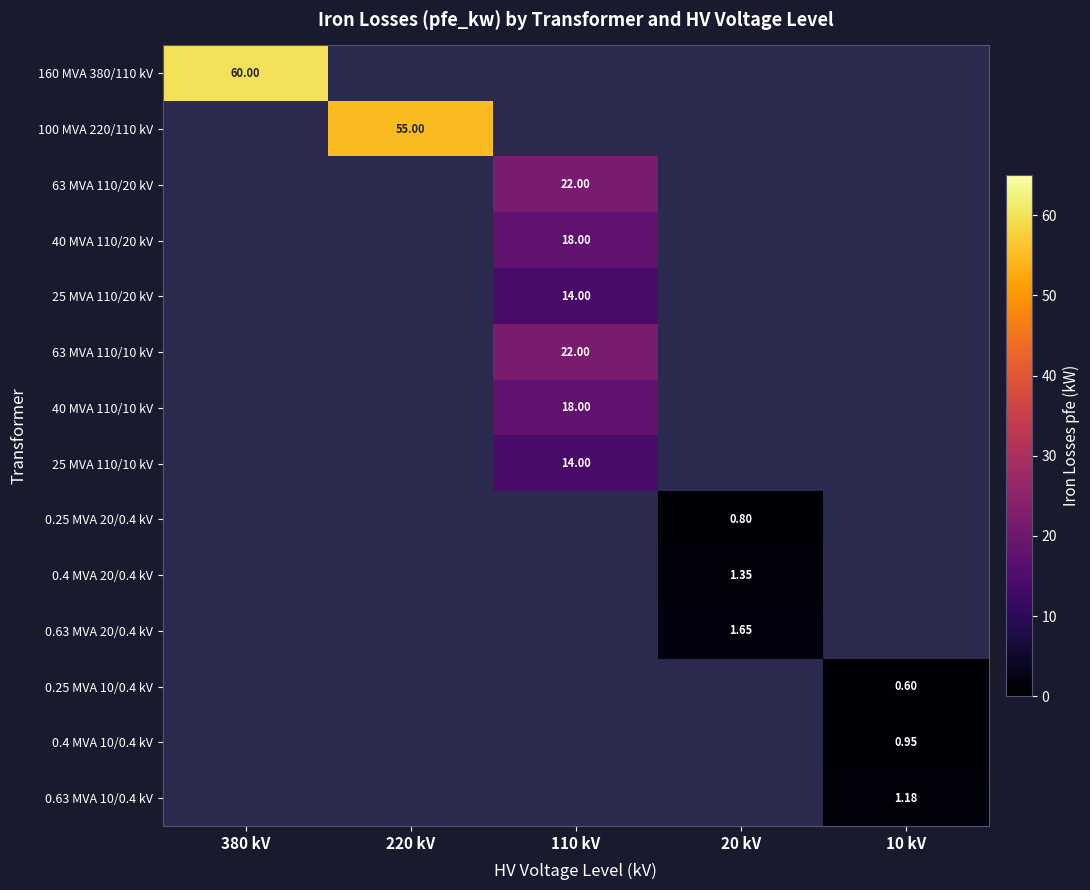

What is the spread (max minus min) of values at 220 kV?

55.0